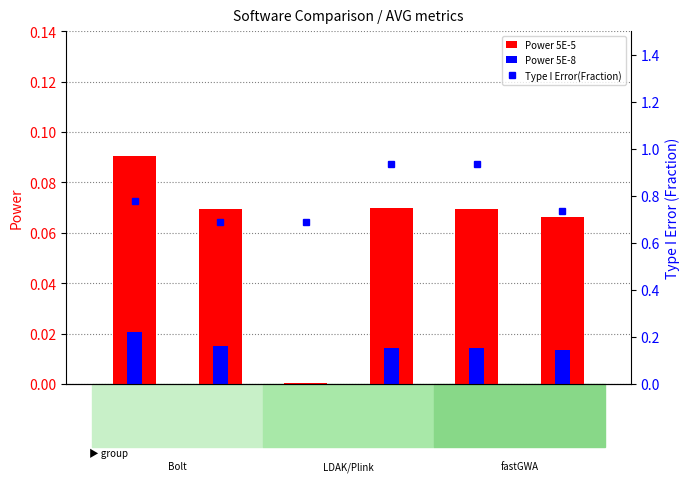

What value does the Power 5E-5 series have at LDAK?

0.1